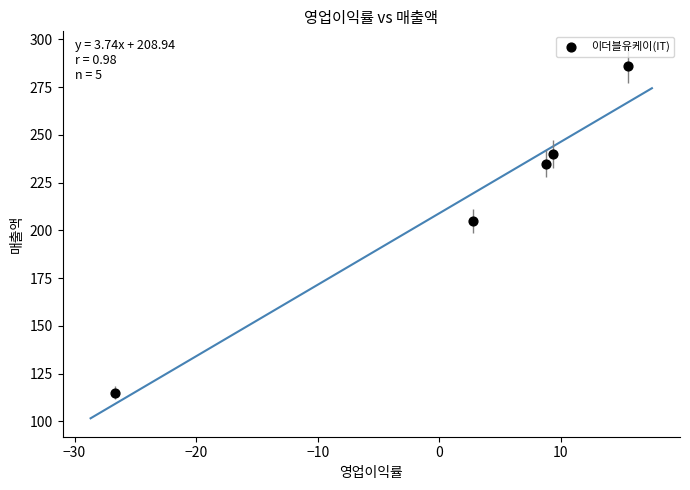

What is the average Y value?

216